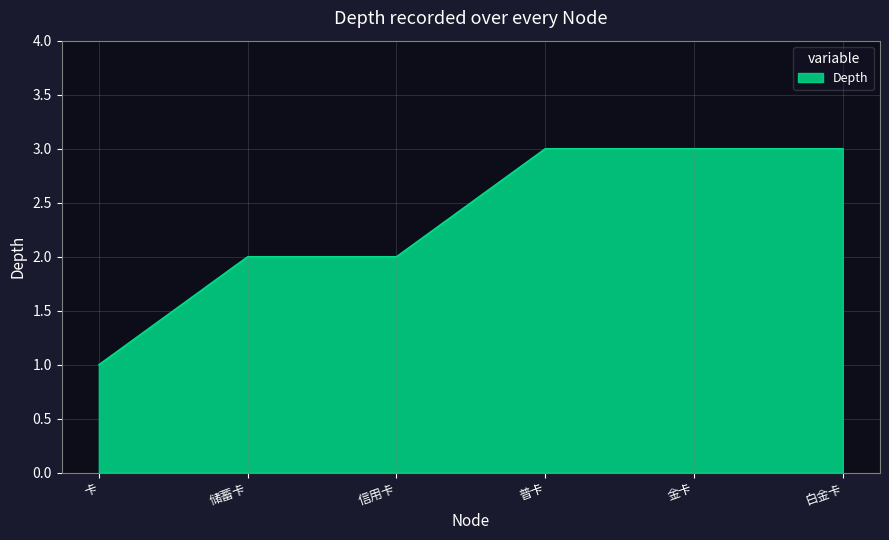

Does the chart have visible grid lines?

Yes